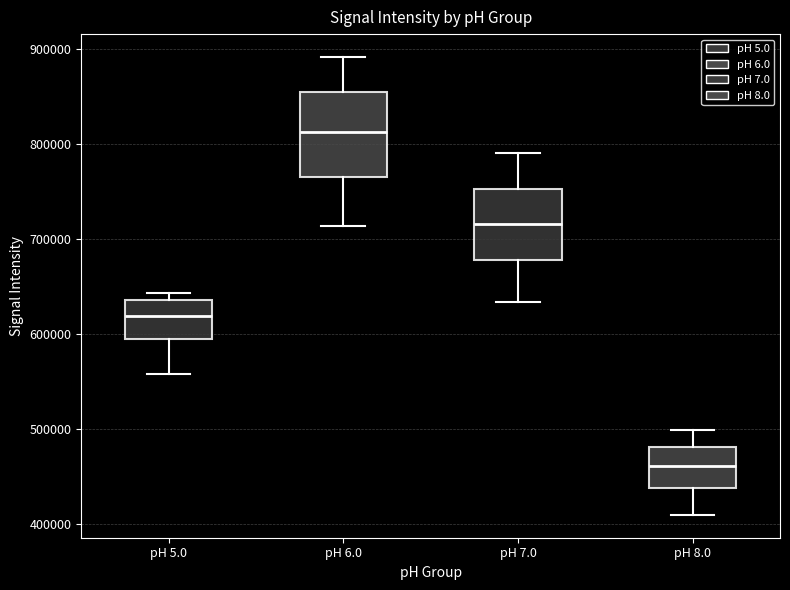

Reading left to right, read every box against the y-axis: the position of its median line, the range the box covers, and the ends of its whiskers. The values are not printed on the chart, so give them approximately, as read against the axis.

pH 5.0: median 620000, box 590000 to 640000, whiskers 560000 to 640000 (just above the box's upper edge)
pH 6.0: median 810000, box 770000 to 850000, whiskers 710000 to 890000
pH 7.0: median 720000, box 680000 to 750000, whiskers 630000 to 790000
pH 8.0: median 460000, box 440000 to 480000, whiskers 410000 to 500000